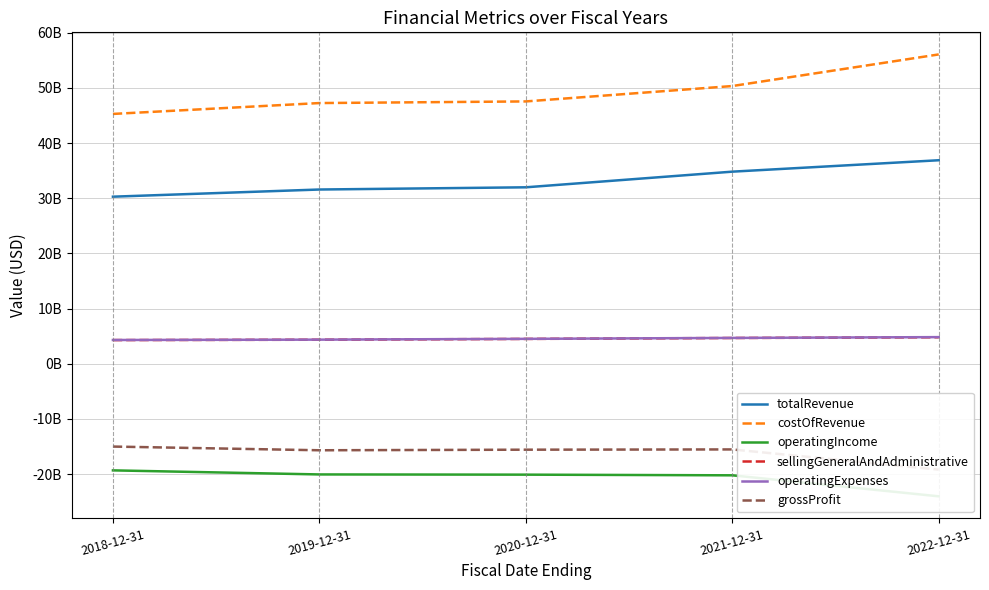

True or false: grossProfit and sellingGeneralAndAdministrative cross at least once.

False